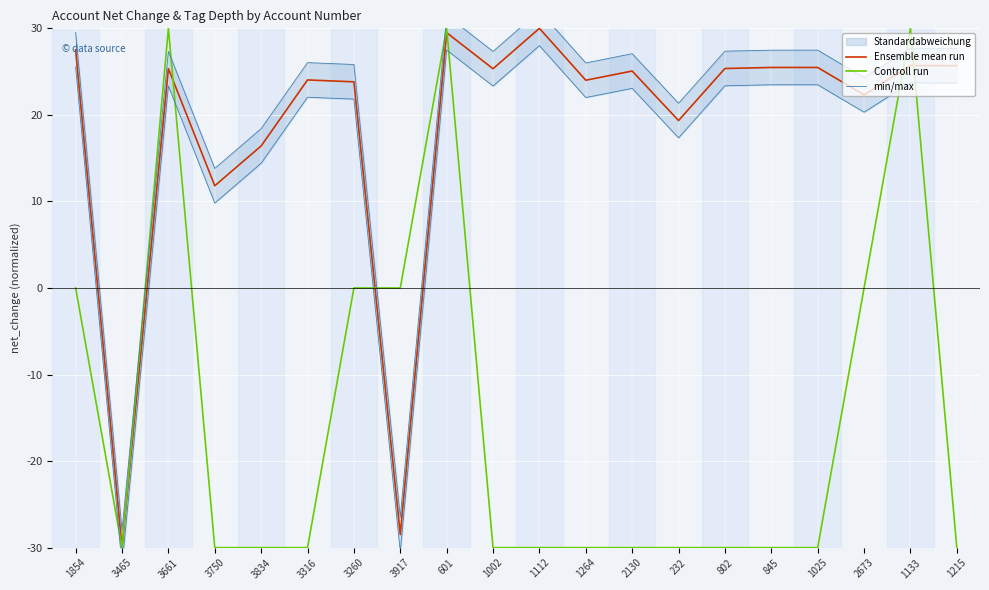

At 802, list the series in order from smallest to largest.

Controll run, Ensemble mean run, min/max